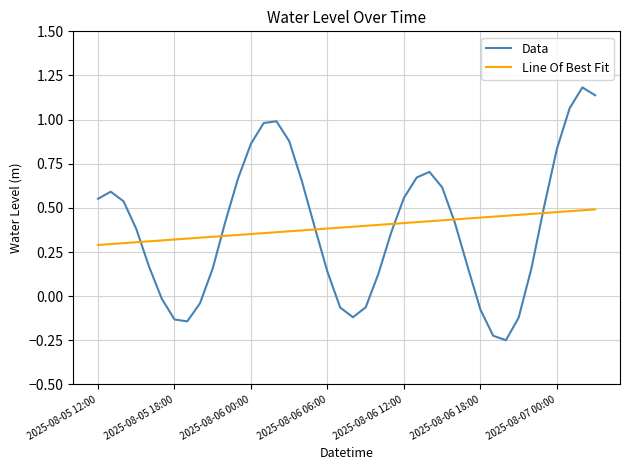

List the series in order of their peak value, highest first.

Data, Line Of Best Fit